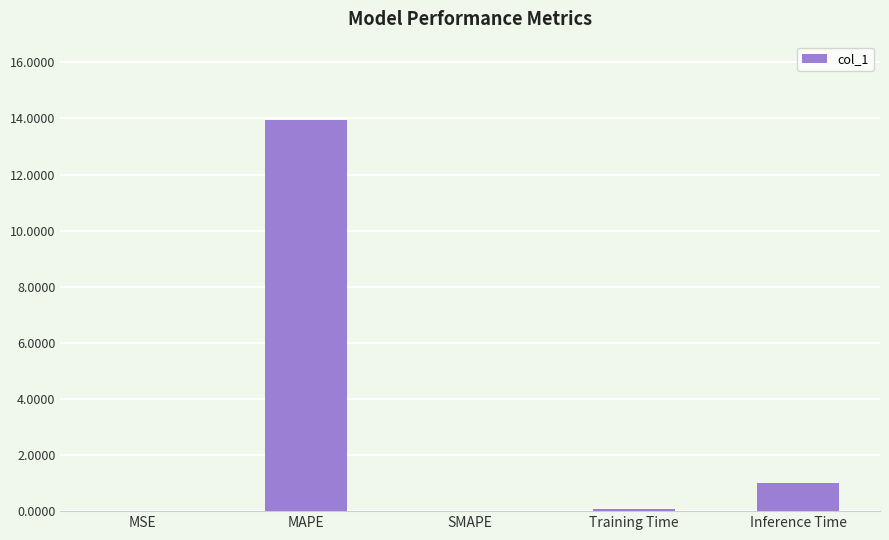

At which label is the value closest to 6?

Inference Time